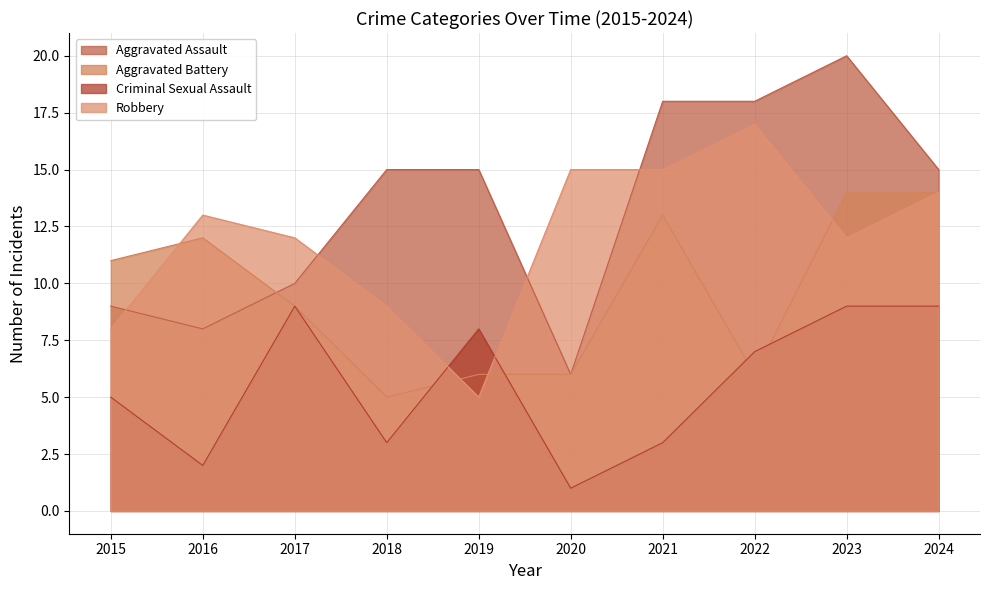

True or false: Criminal Sexual Assault has a value of 1 at 2020.

True